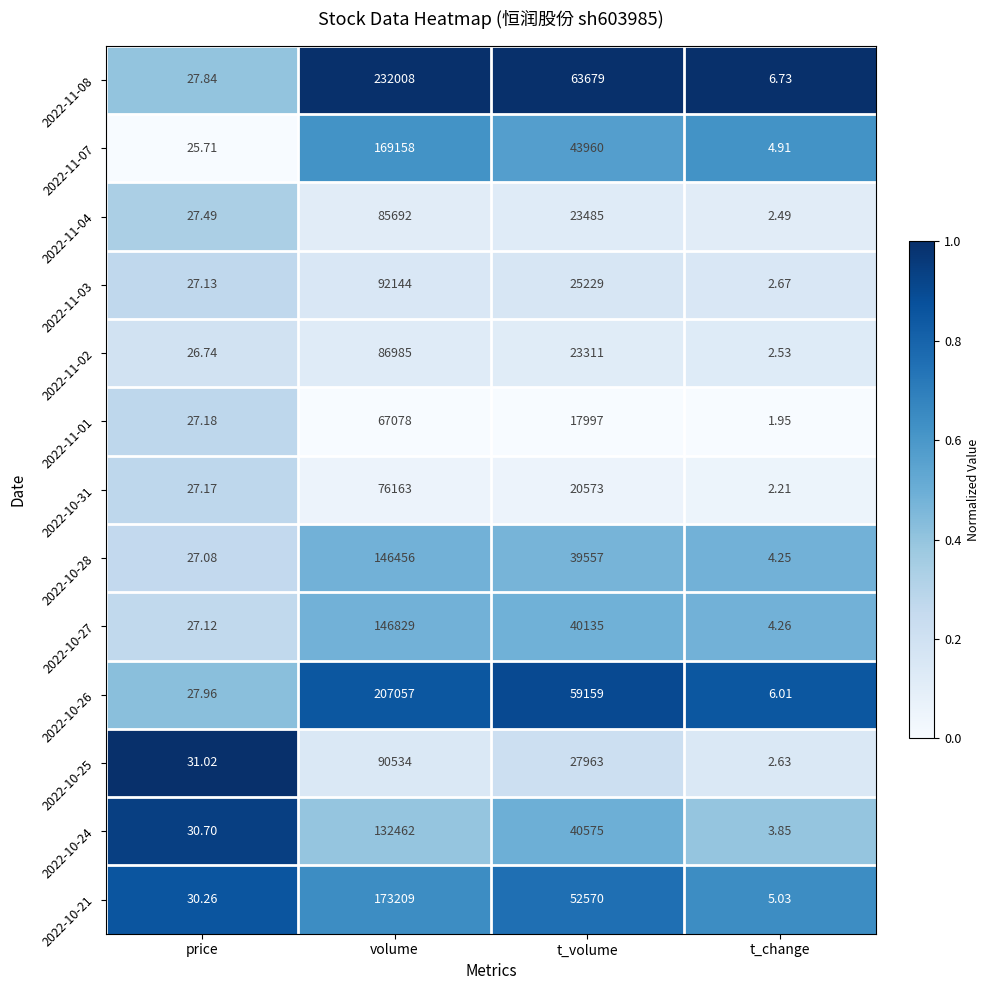

At which category does the chart reach its minimum across all series?

t_change